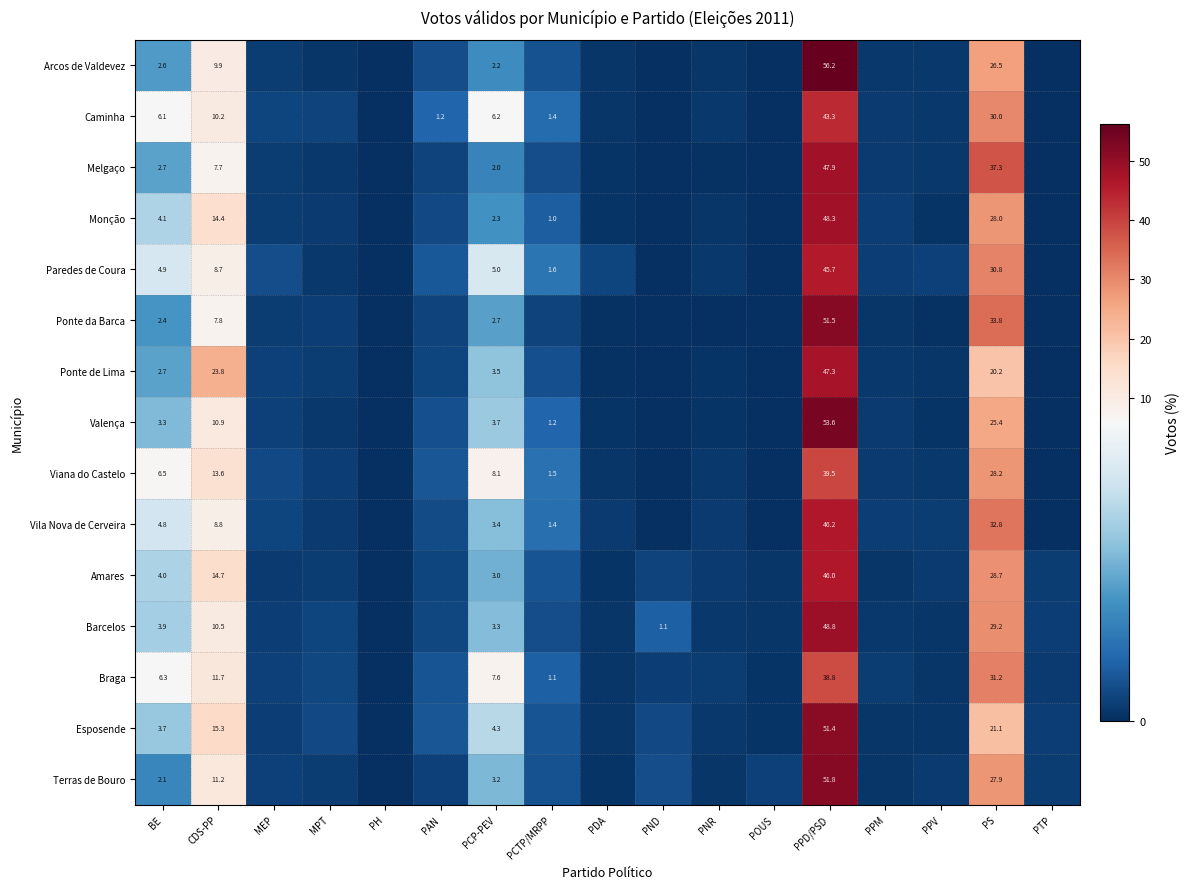

Is the value of Viana do Castelo at PCP-PEV greater than the value of Vila Nova de Cerveira at PCTP/MRPP?

Yes